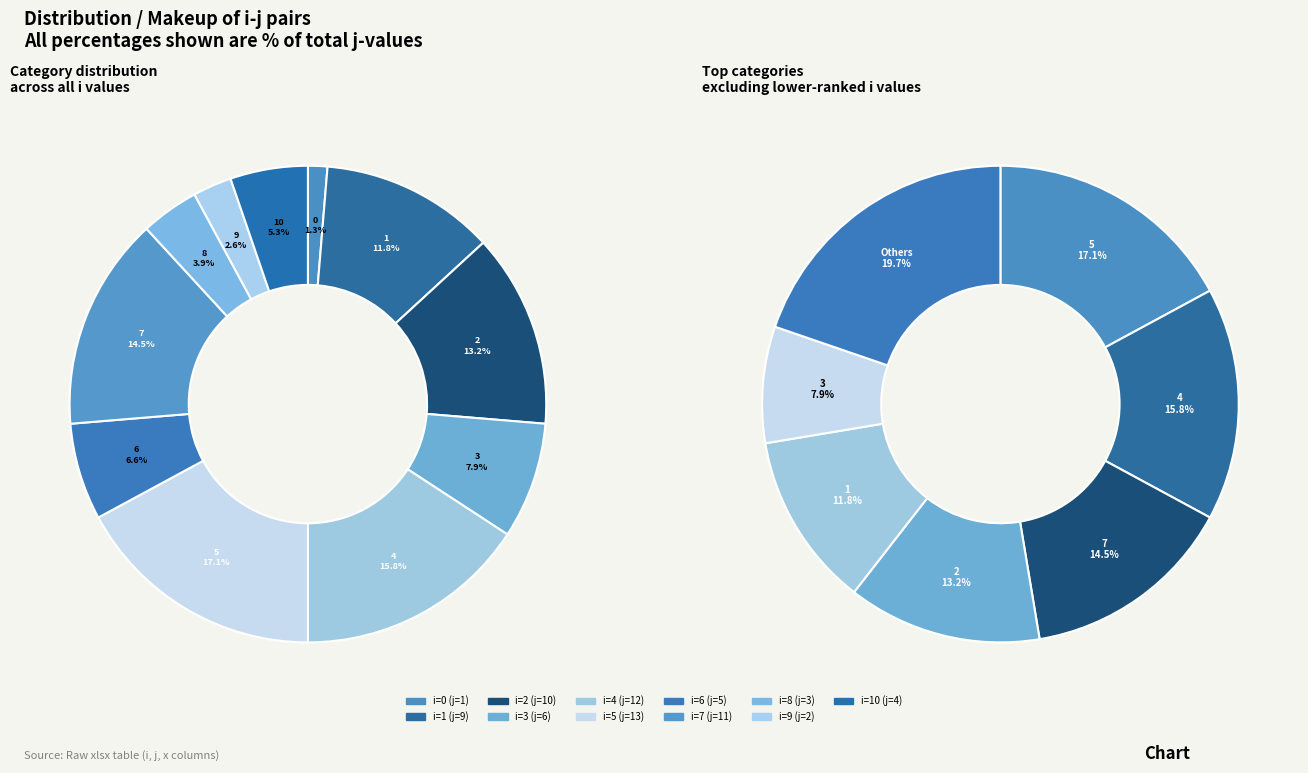

Combined, what portion of the pie is 10 and 1?

17.1%